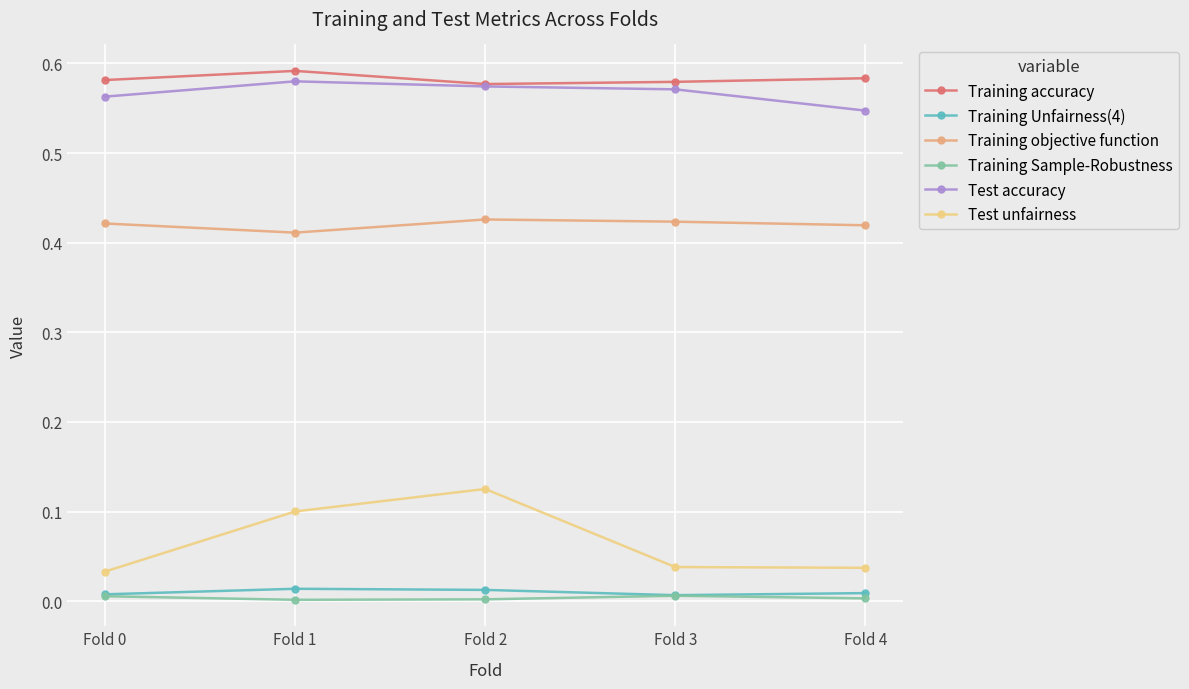

The value of Training Sample-Robustness at Fold 3 is 0.0. True or false?

True